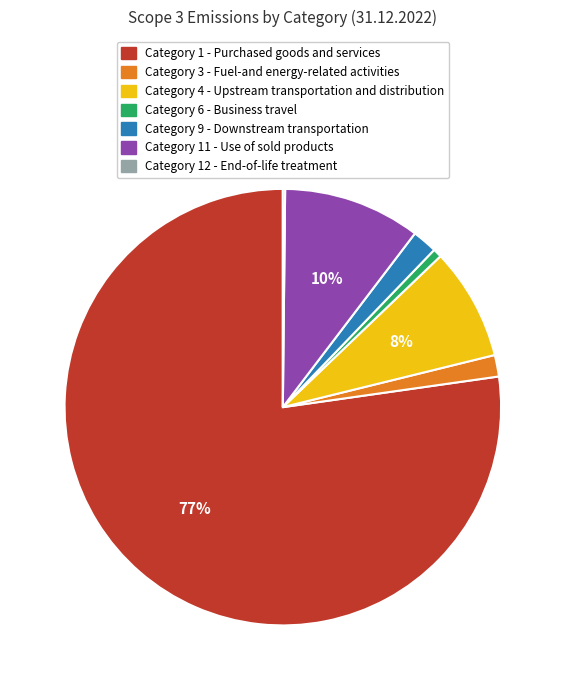

Which has a higher value, Category 11 - Use of sold products or Category 1 - Purchased goods and services?

Category 1 - Purchased goods and services